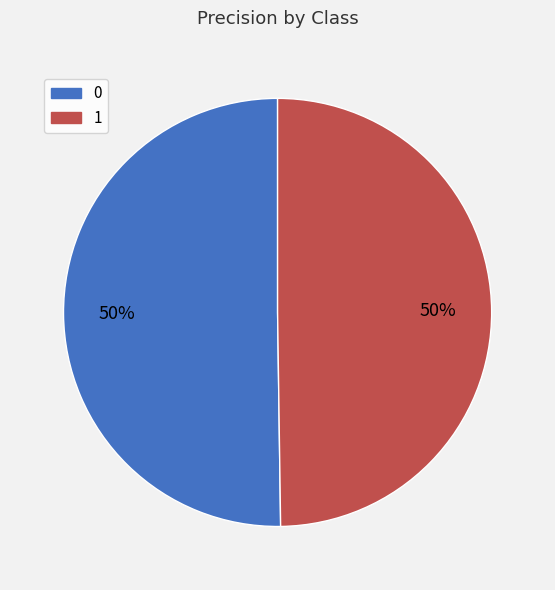

What percentage is the 0 slice, to the nearest percent?

50%